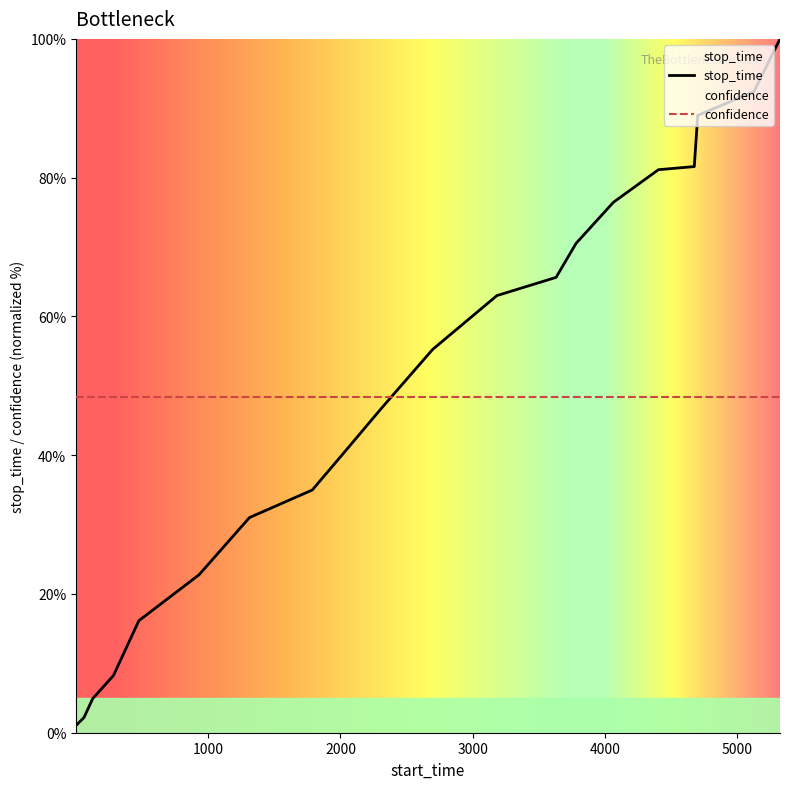

Approximately how many times larger is the value at 3781 compared to 2697?

1.3